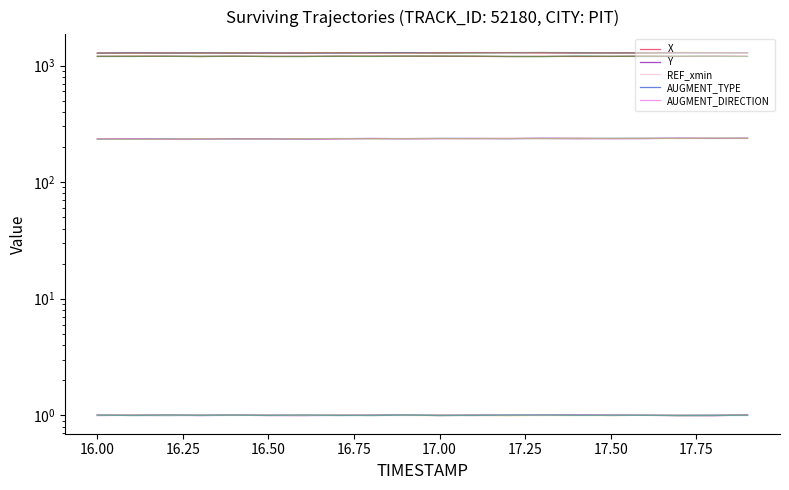

True or false: Y and REF_xmin intersect in this chart.

False